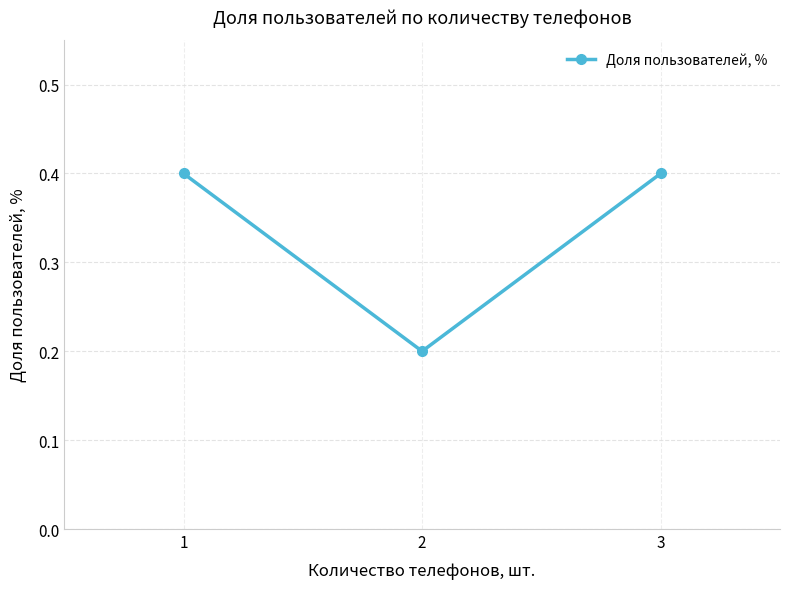

What is the approximate value at 2?

0.2